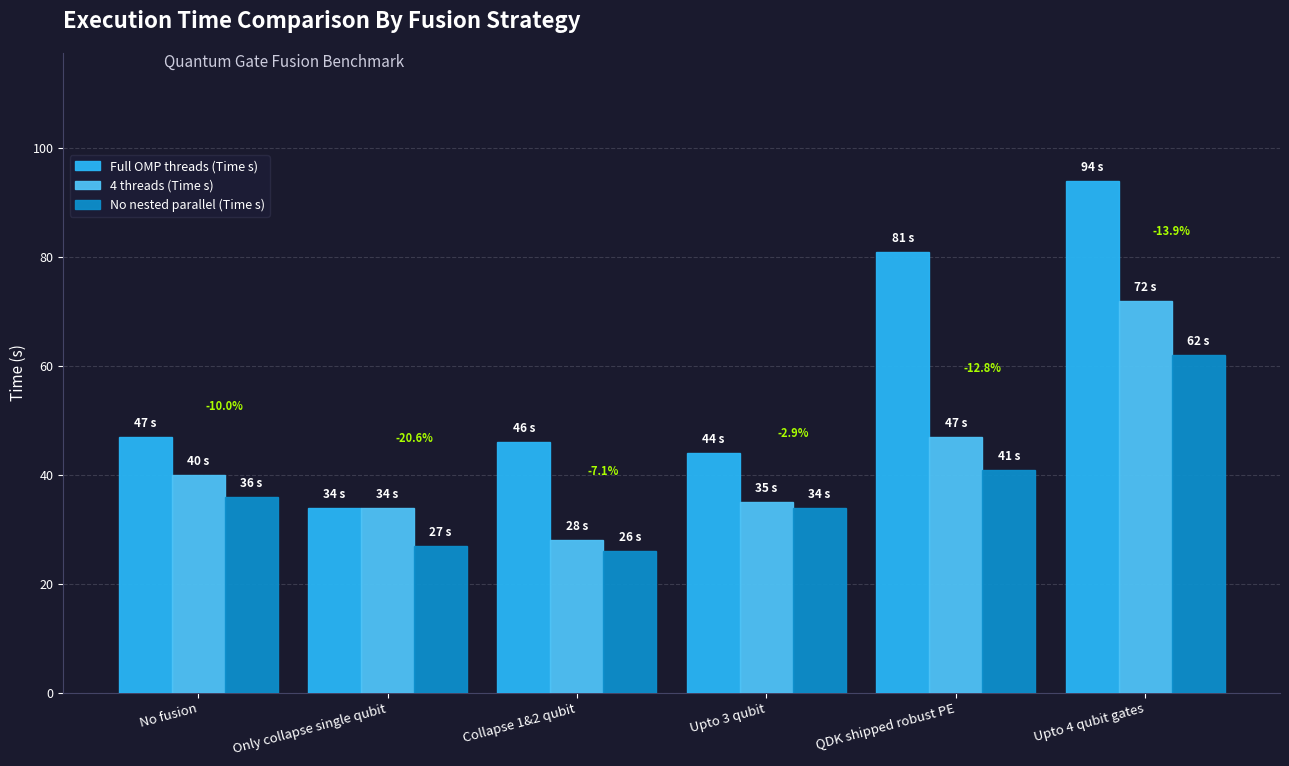

List the series in order of their peak value, highest first.

Full OMP threads (Time s), 4 threads (Time s), No nested parallel (Time s)